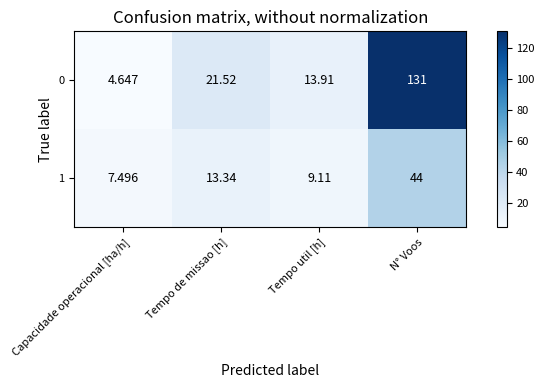

Which series changed the most between Capacidade operacional [ha/h] and Tempo util [h]?

row_0